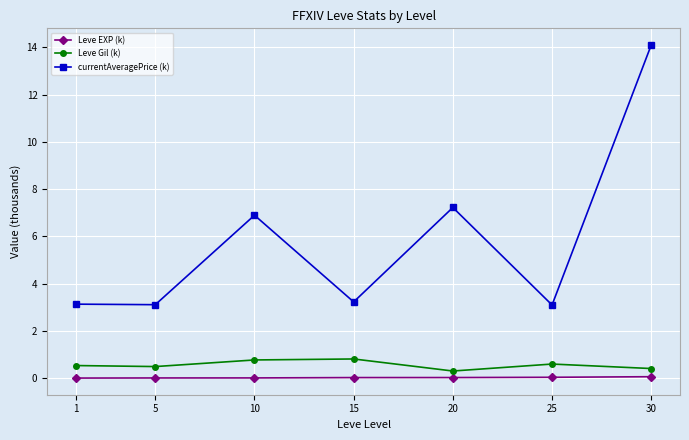

Which series has the widest spread of values?

currentAveragePrice (k)